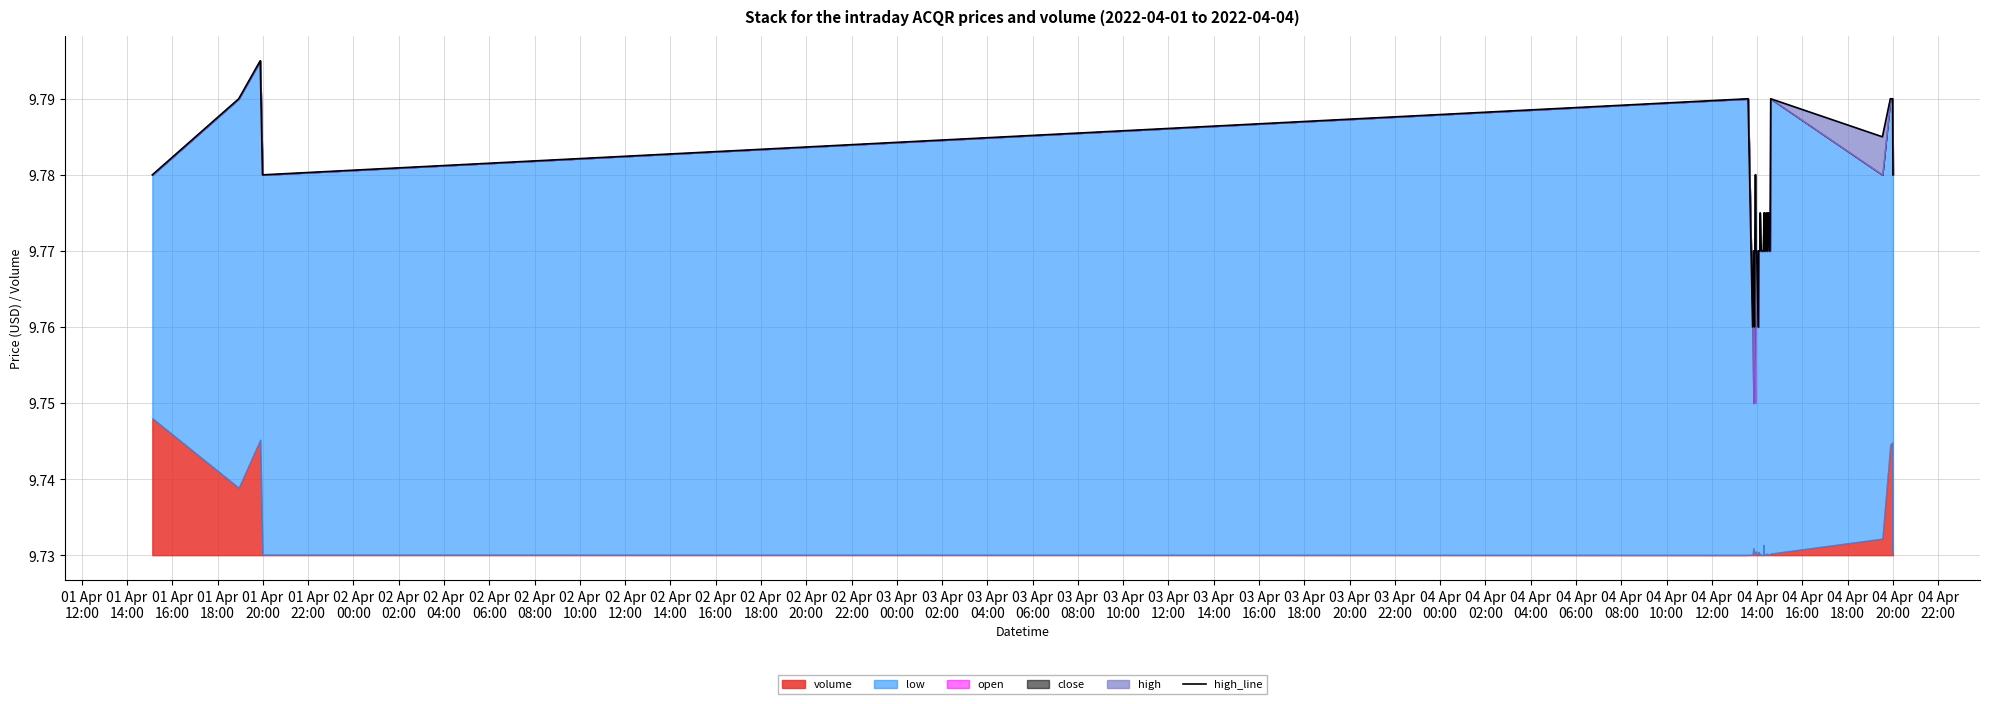

The chart shows a value of 15.6 at 04 Apr
14:00. True or false?

False